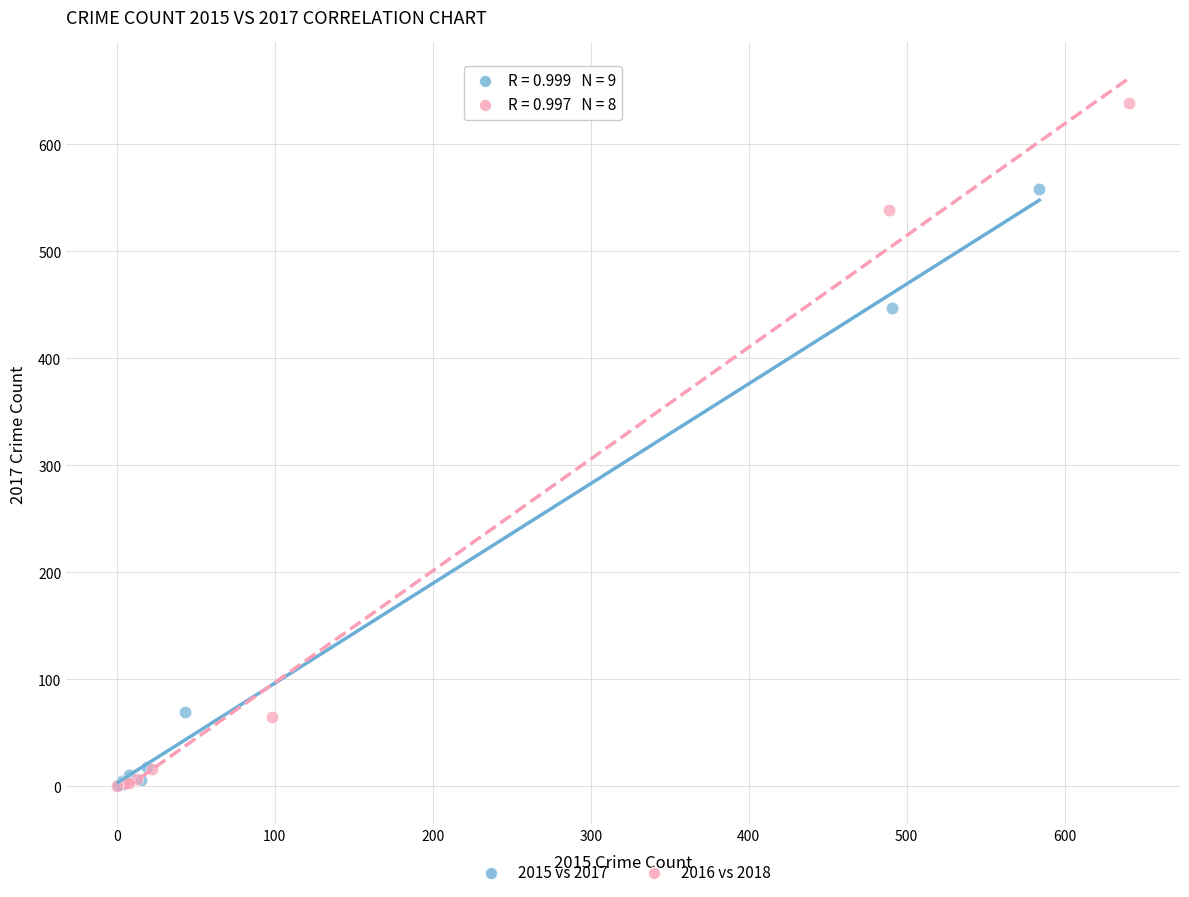

What are all the series names shown in the legend?

2015 vs 2017, 2016 vs 2018